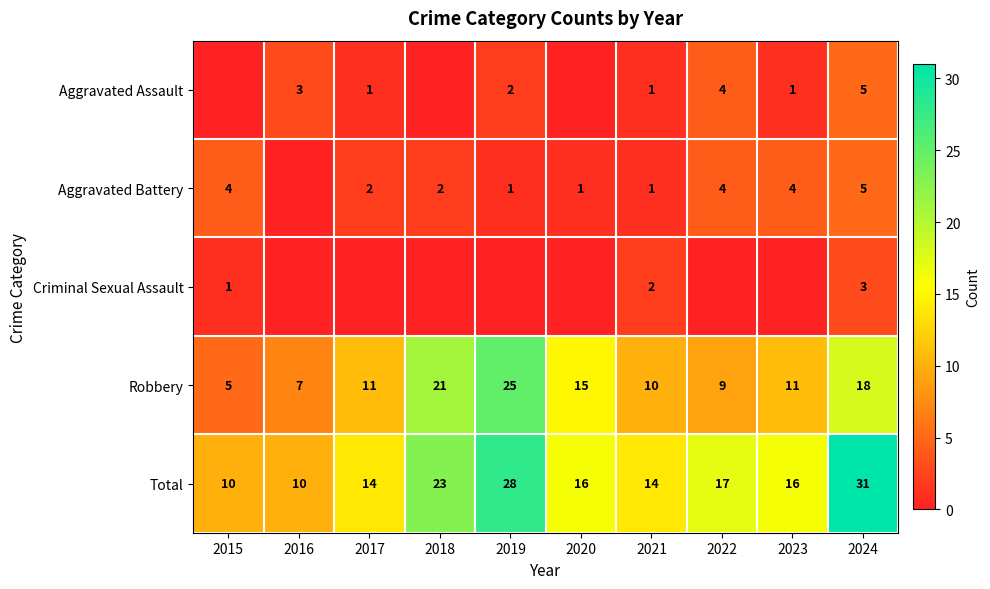

The Robbery series shows 15 at 2020. True or false?

True